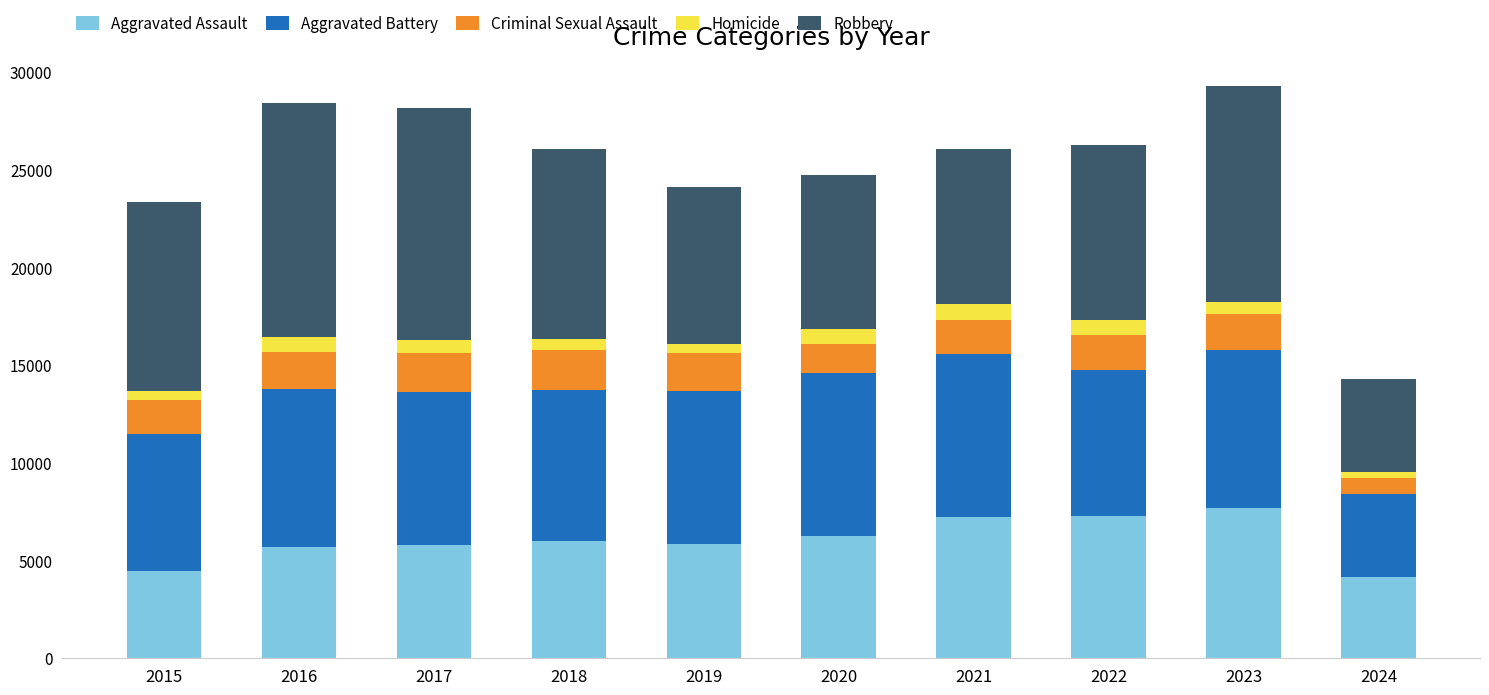

What is the difference between the second highest and second lowest values in the Aggravated Assault series?

2800